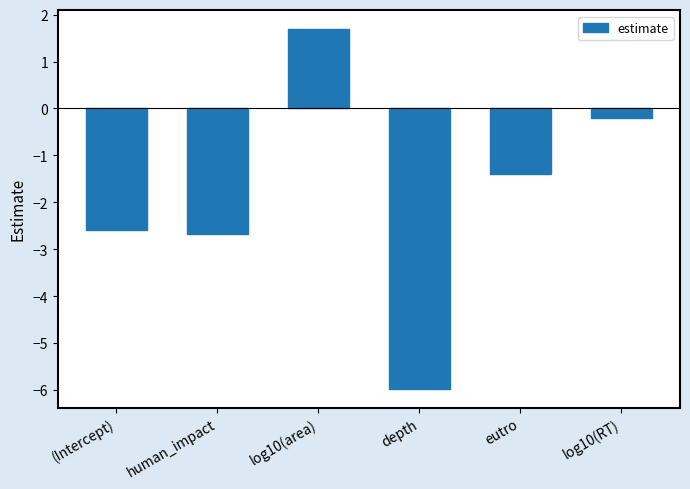

What position from the left is eutro?

5